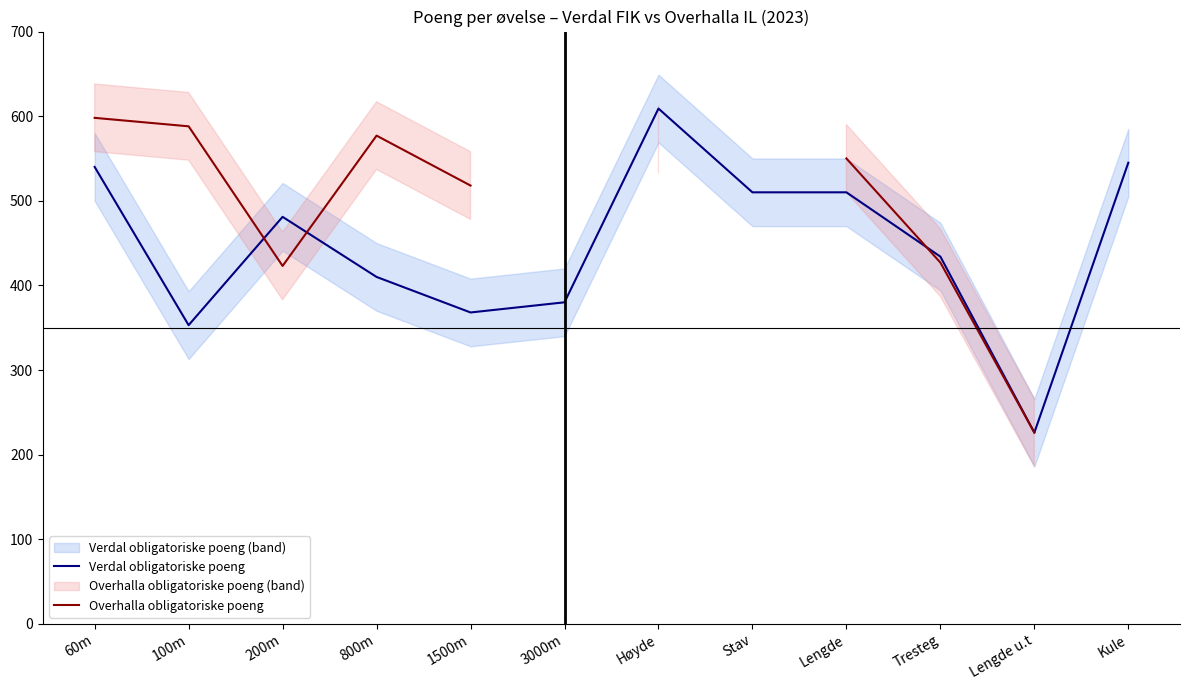

What is the label of the 10th point from the left?

Tresteg